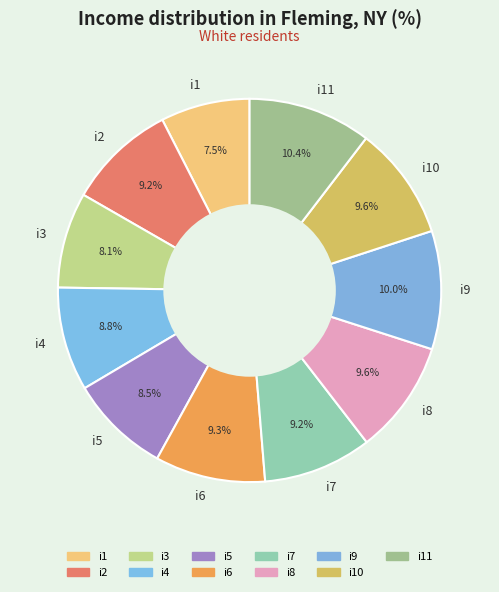

What is the ratio of the value at i10 to the value at i4?

1.1